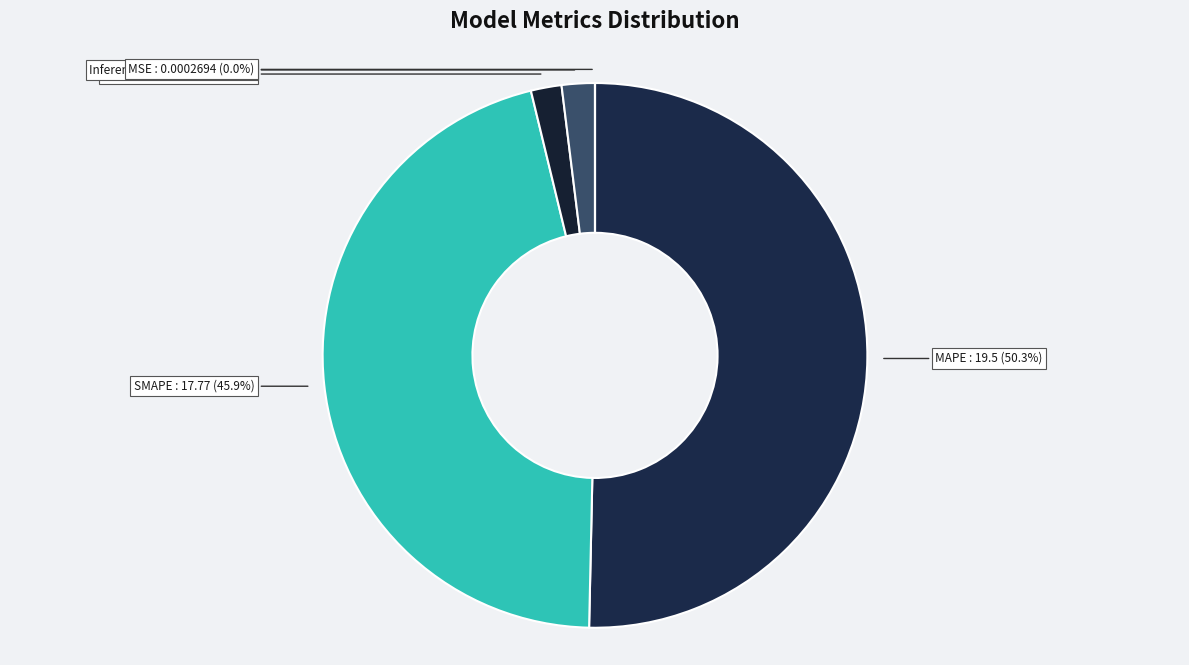

Do SMAPE and Training Time together represent more than half of the pie?

No